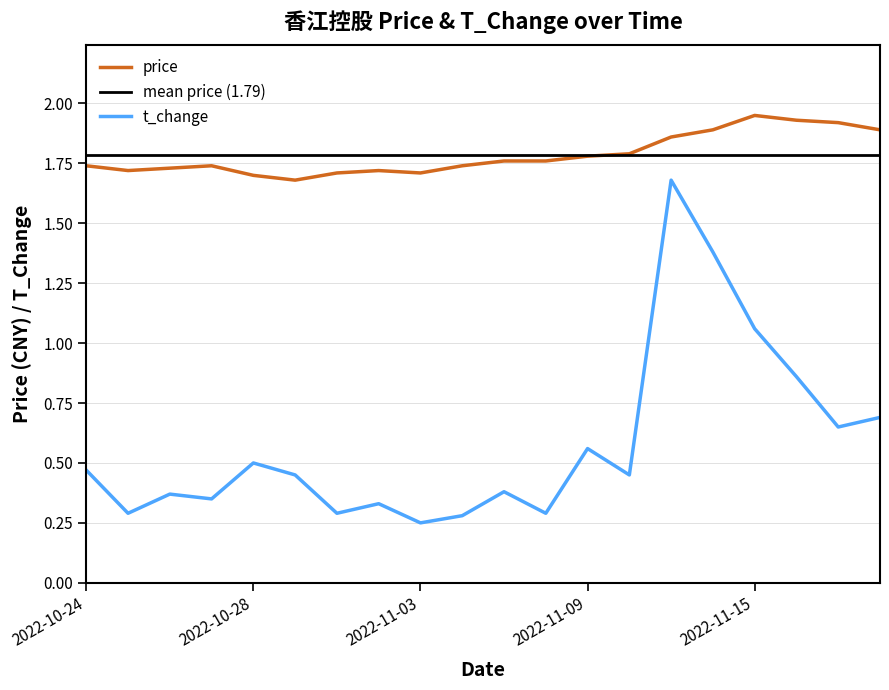

Reading left to right, list all the values displayed in this chart.

price: 1.7	1.7	1.7	1.7	1.7	1.7	1.7	1.7	1.7	1.7	1.8	1.8	1.8	1.8	1.9	1.9	1.9	1.9	1.9	1.9
t_change: 0.5	0.3	0.4	0.3	0.5	0.5	0.3	0.3	0.2	0.3	0.4	0.3	0.6	0.5	1.7	1.4	1.1	0.9	0.7	0.7